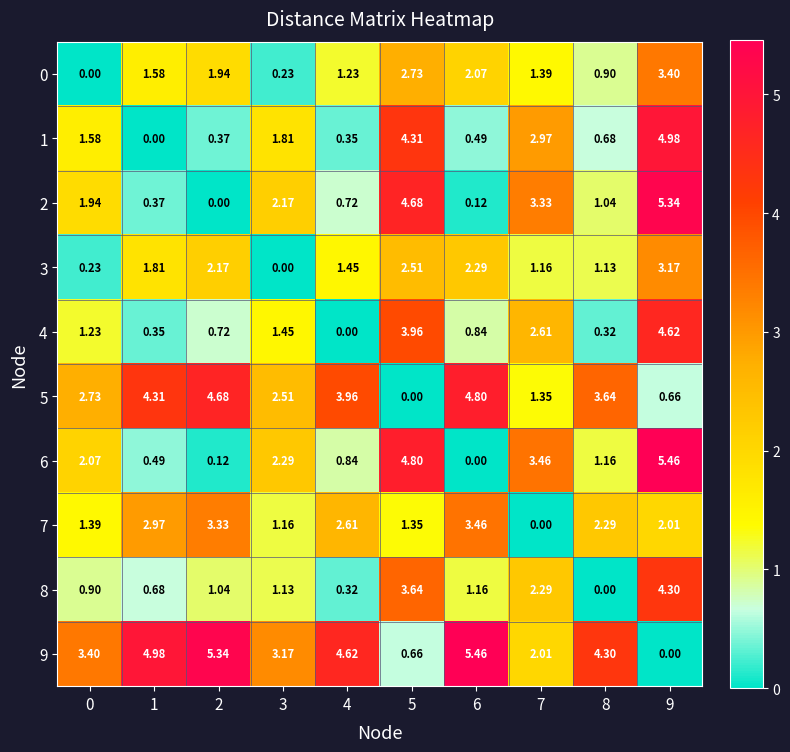

Is the value of 2 at 3 greater than the value of 9 at 7?

Yes